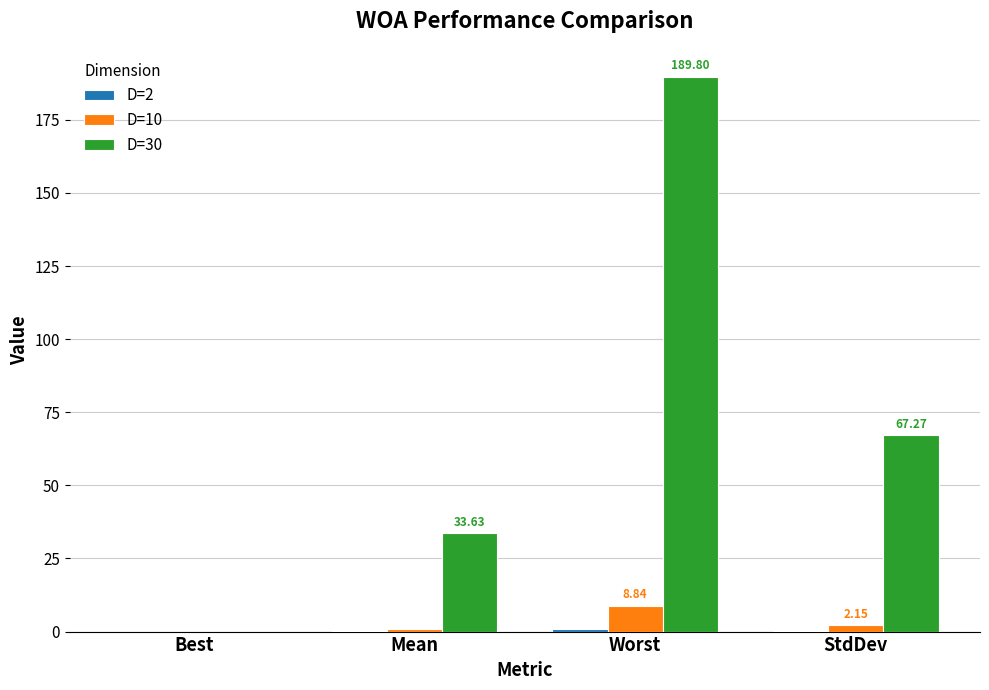

At which label does D=30 reach its peak?

Worst